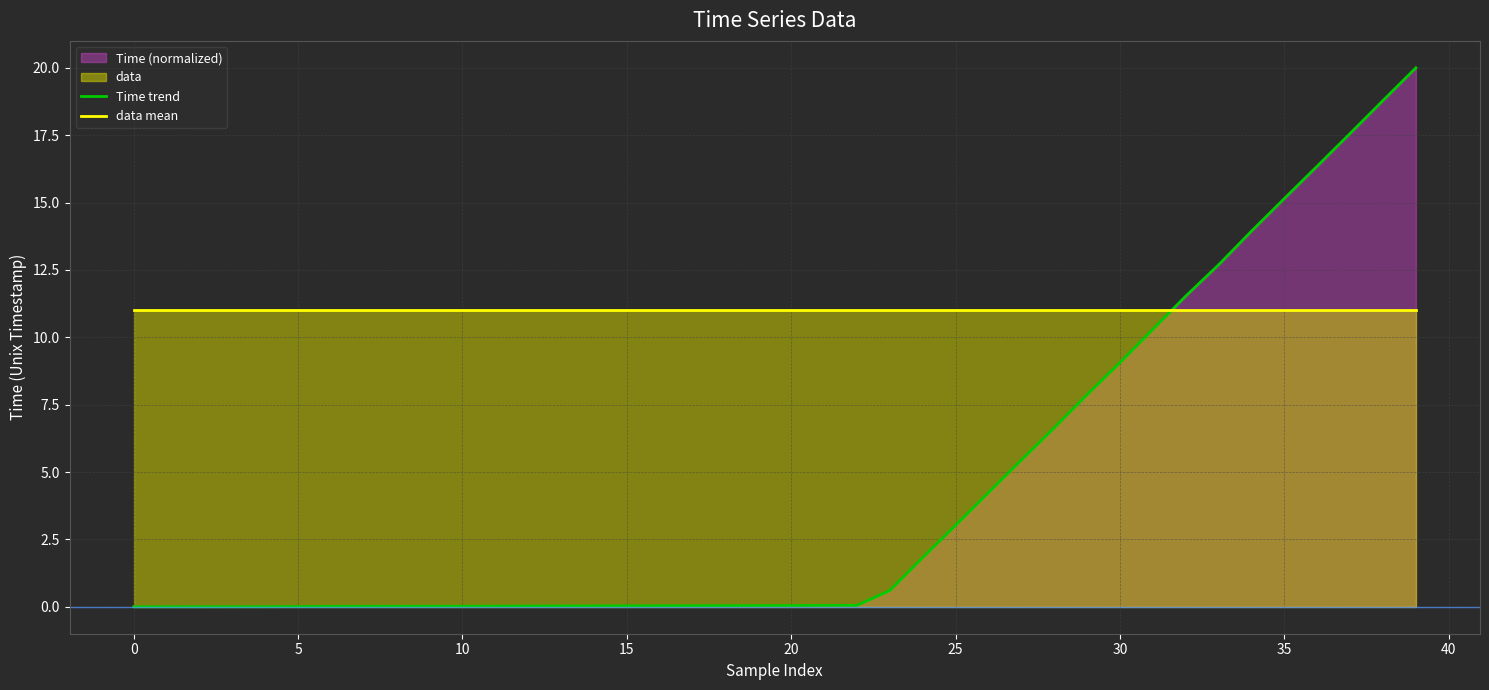

Is the value of Time trend at 12 greater than the value of data mean at 28?

No